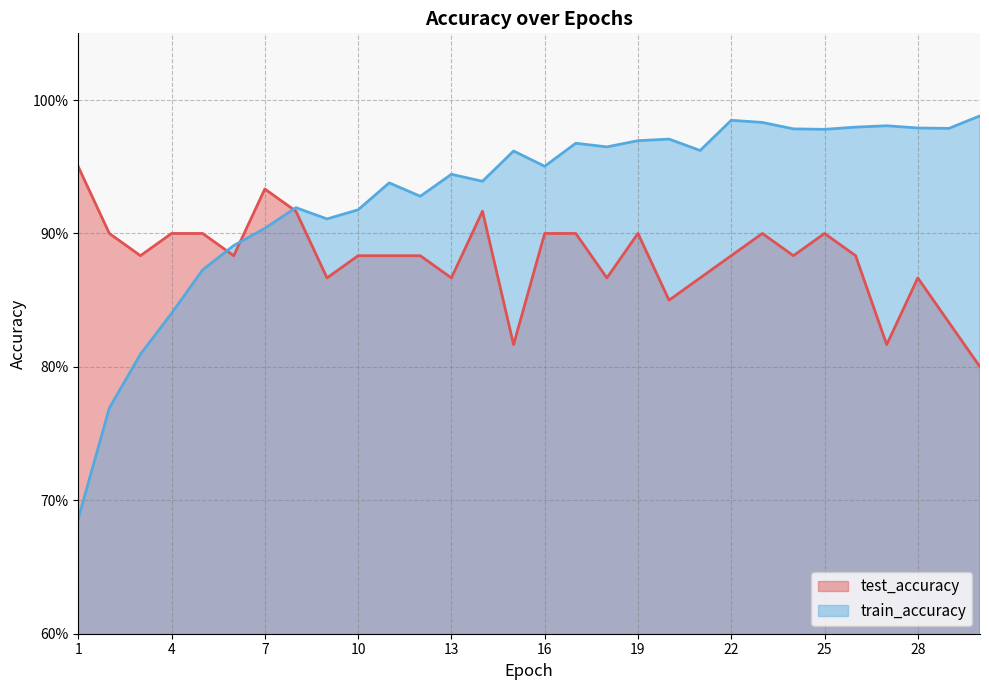

Which series has the largest total across all categories?

train_accuracy